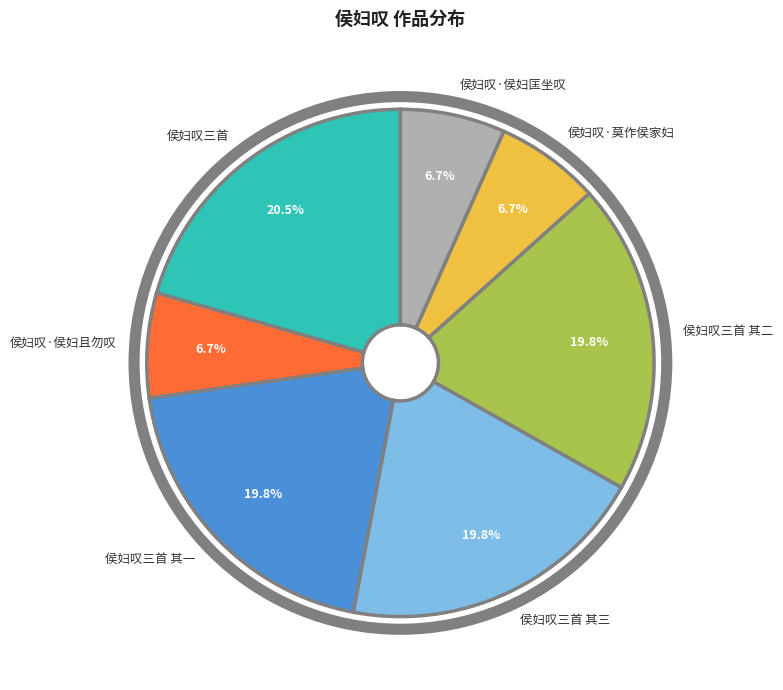

Does 侯妇叹三首 其二 represent more than half of the total?

No